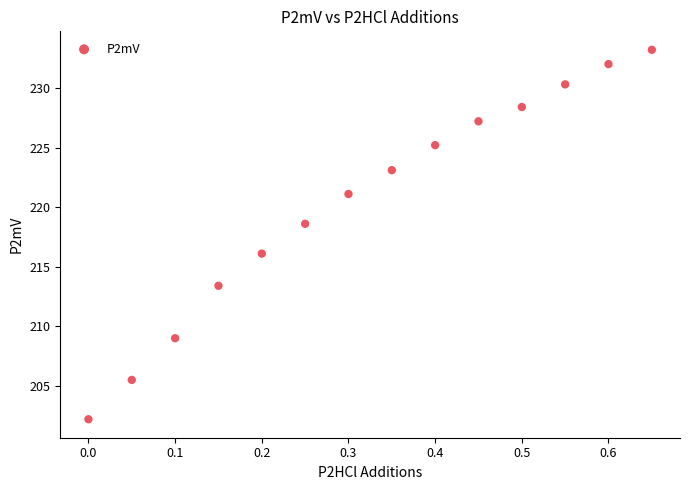

What Y value in the scatter plot is closest to 217?

216.1